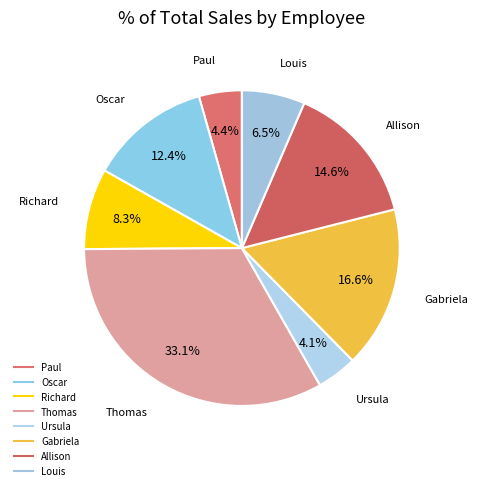

Count the number of slices in the pie.

8